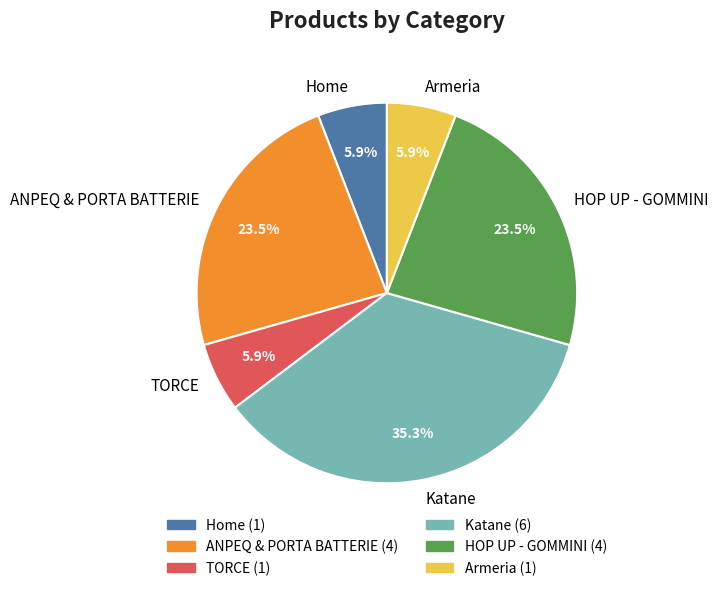

Is the sum of TORCE and Katane greater than half?

No